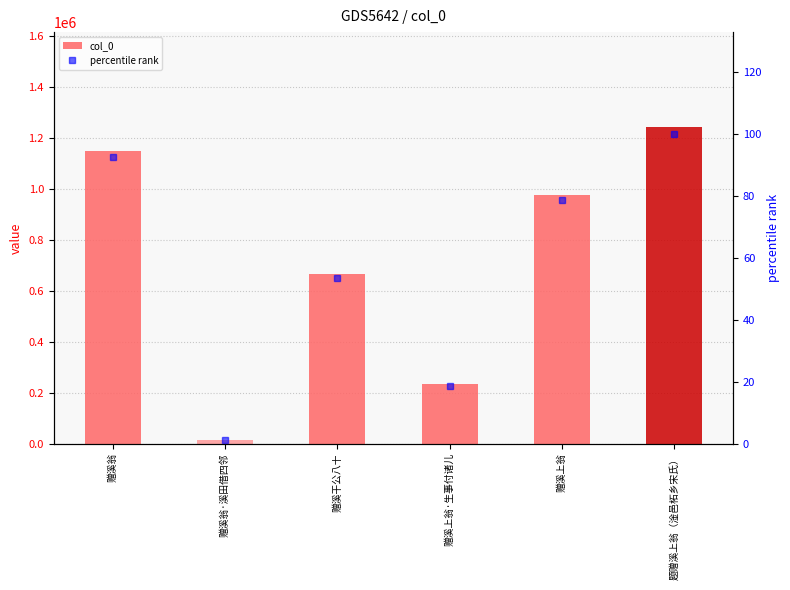

What is the minimum value shown in the chart?

1.0